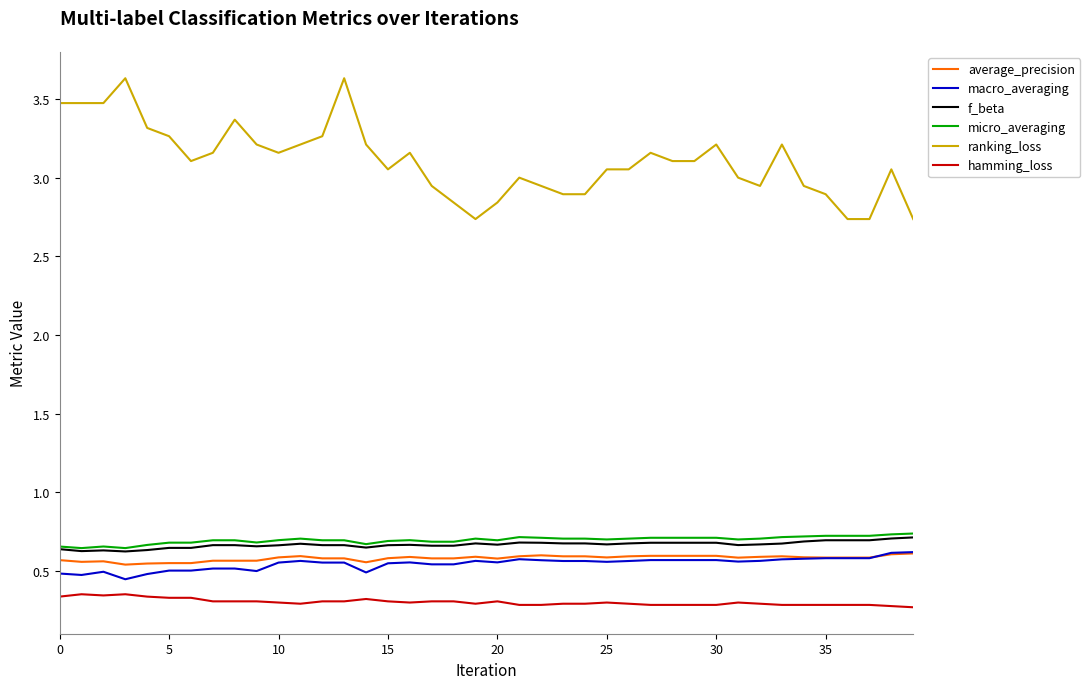

Count the number of categories in the chart.

40